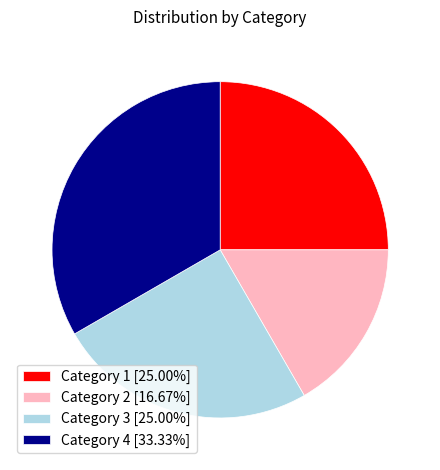

What is the ratio of the value at Category 4 [33.33%] to the value at Category 1 [25.00%]?

1.3